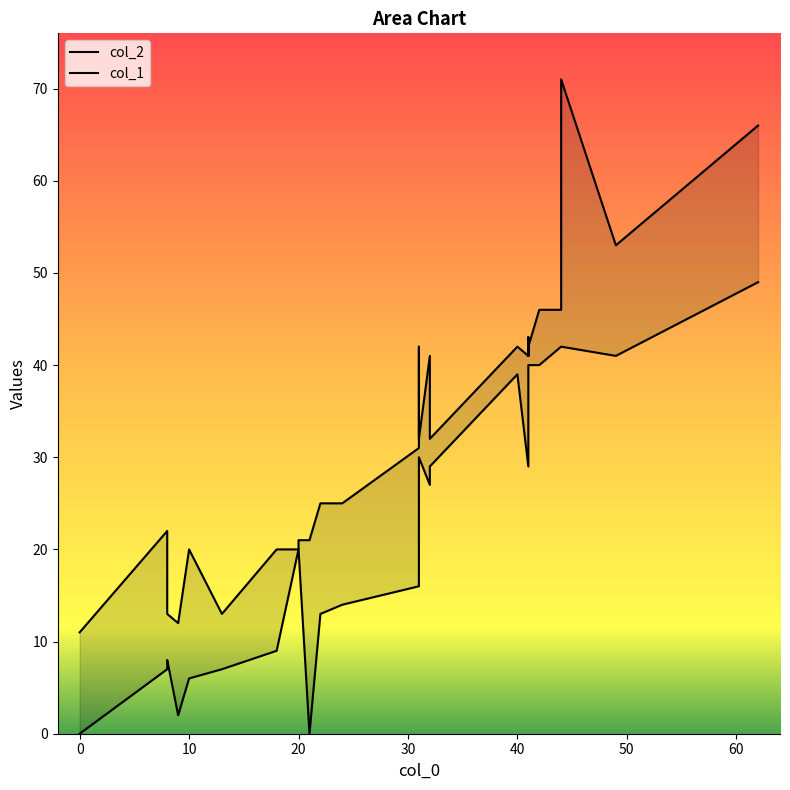

Which series has the widest spread of values?

col_1